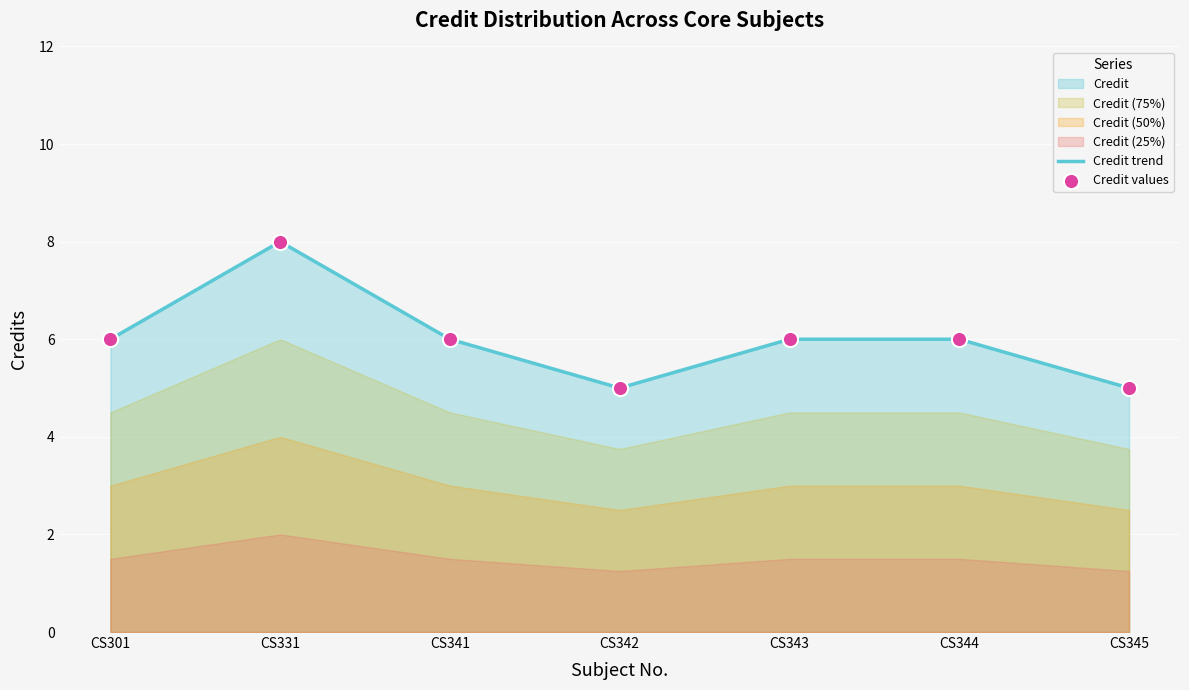

Approximately how many times larger is the value at CS343 compared to CS341?

1.0